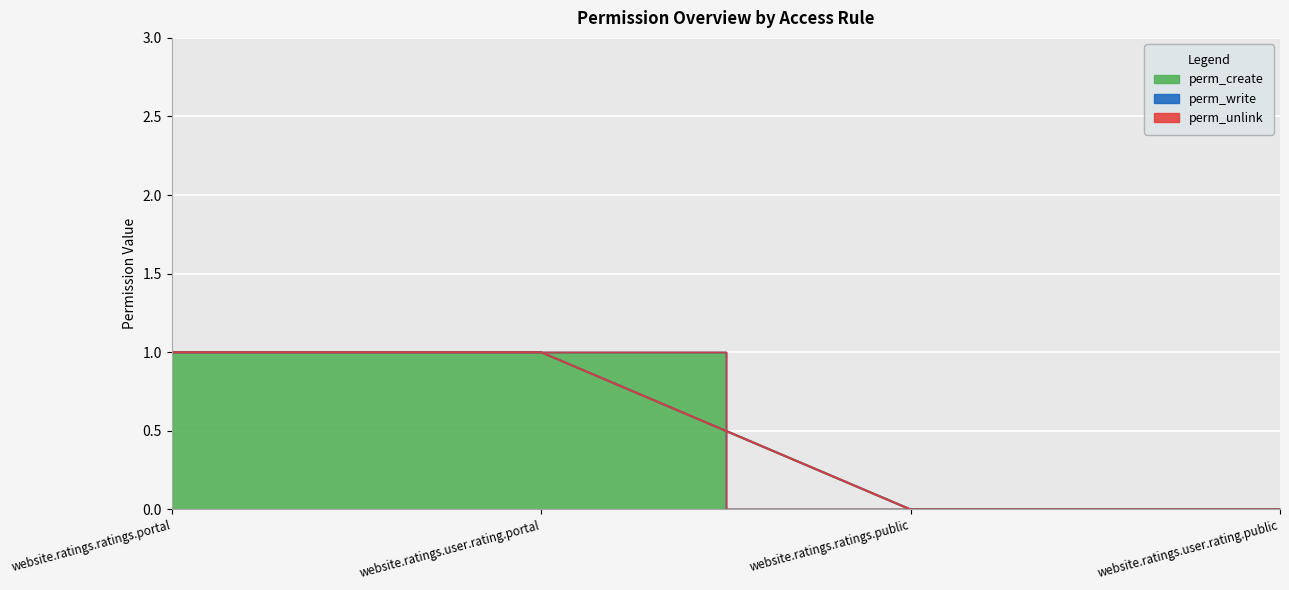

At how many categories does at least one series exceed 0?

2